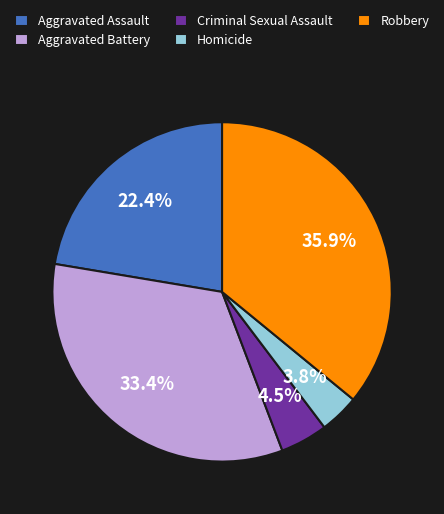

Is there a majority slice in this chart?

No